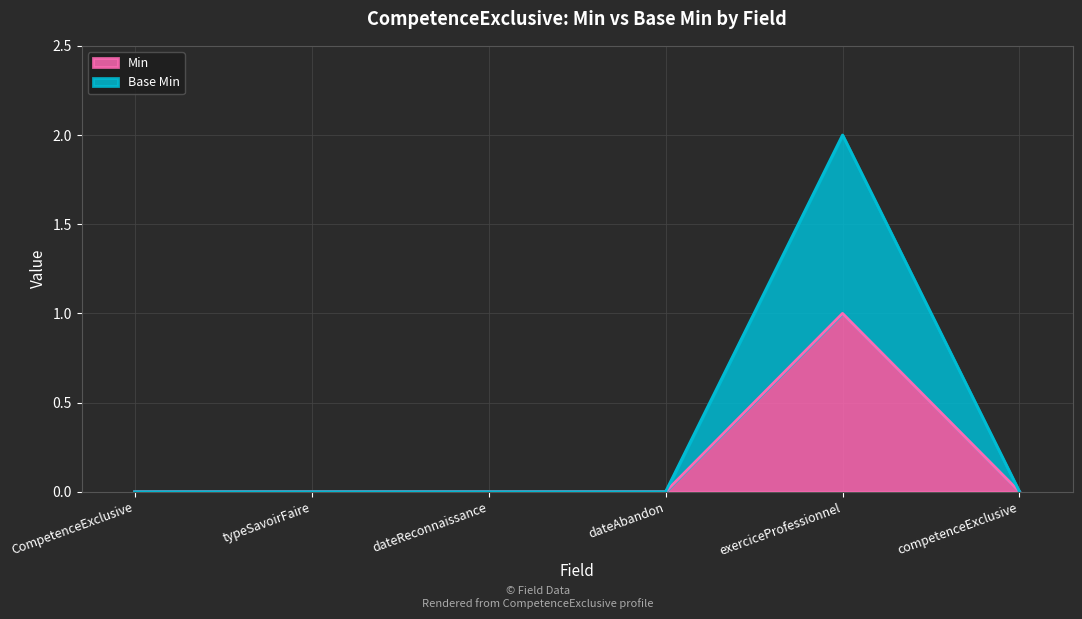

At how many categories does at least one series exceed 0?

1